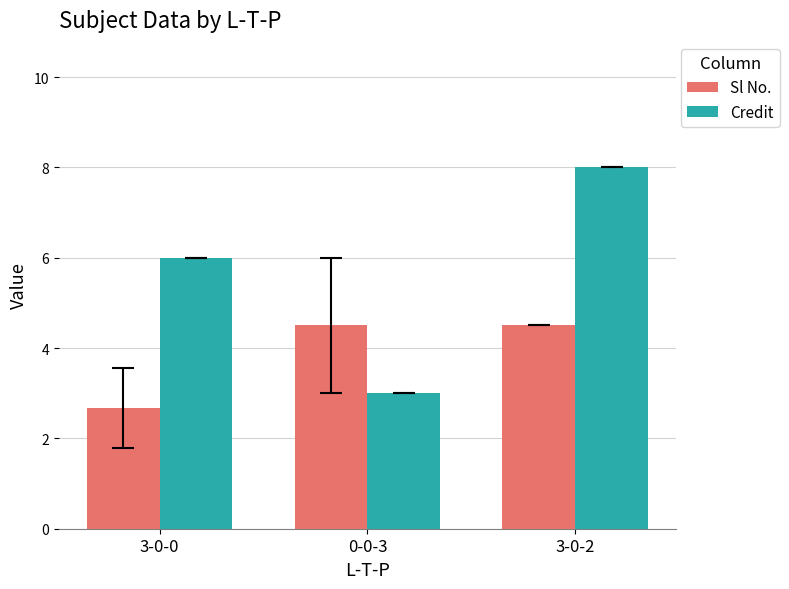

Where is Credit nearest to the value 5?

3-0-0